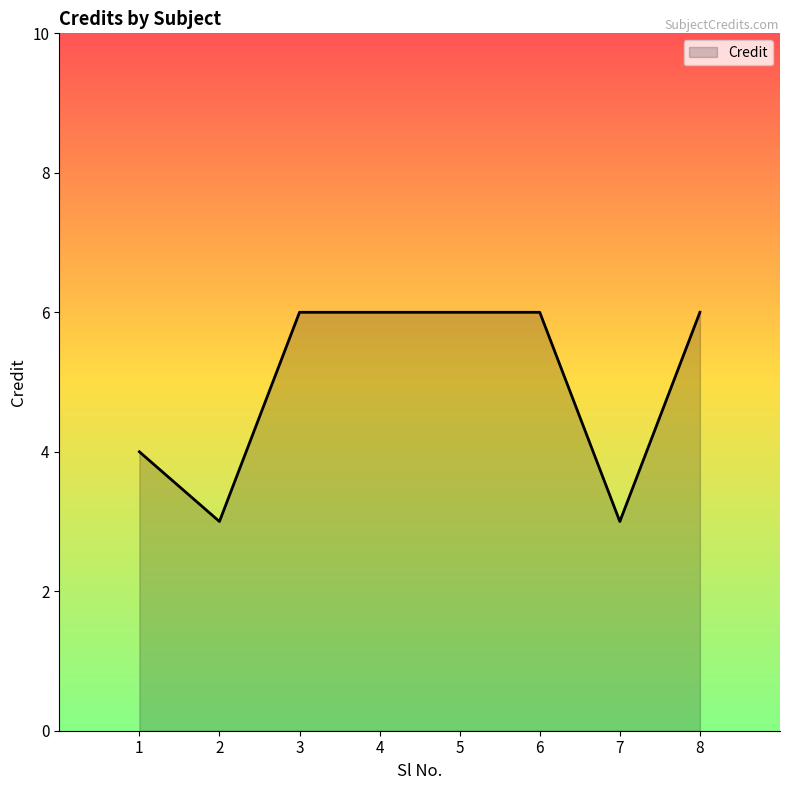

How many values are between 4 and 6?

6